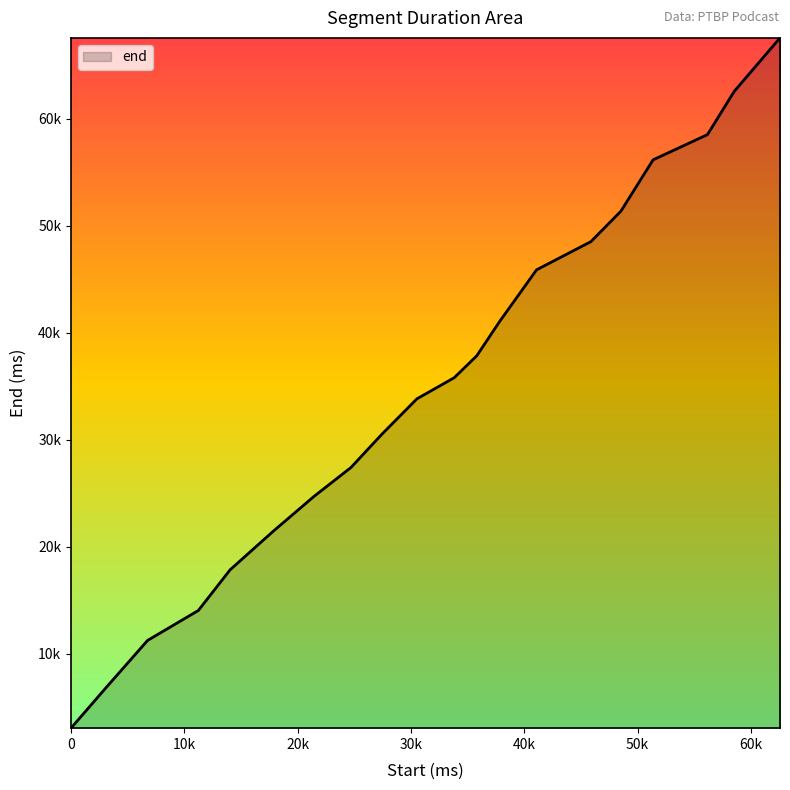

At which label is the value closest to 35300?

33820